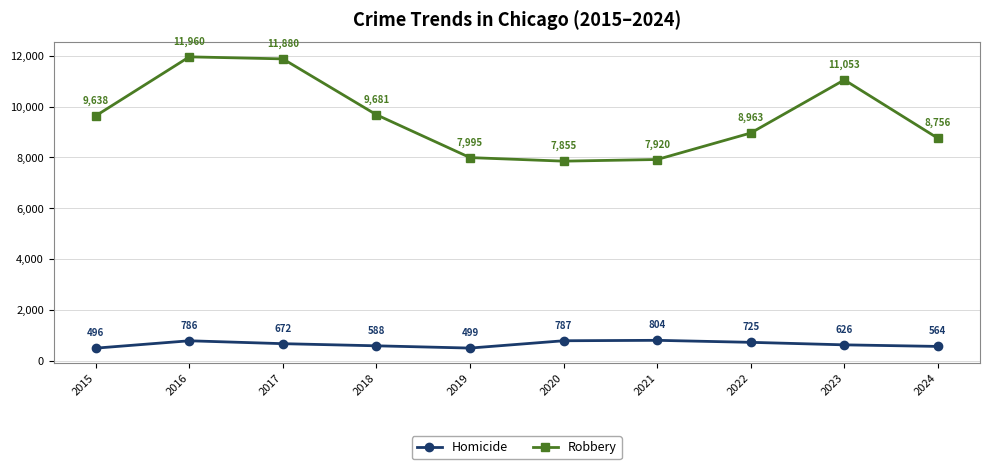

What is the total value across all series at 2017?

12552